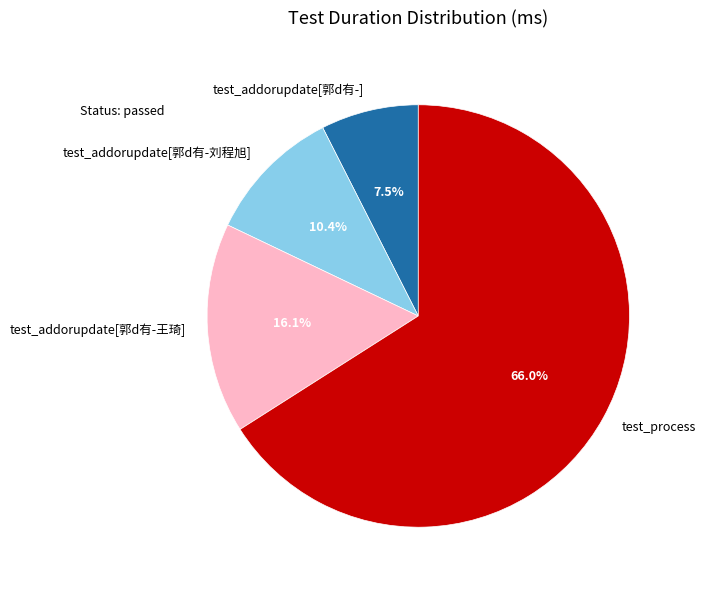

Which category has the biggest portion of the pie?

test_process